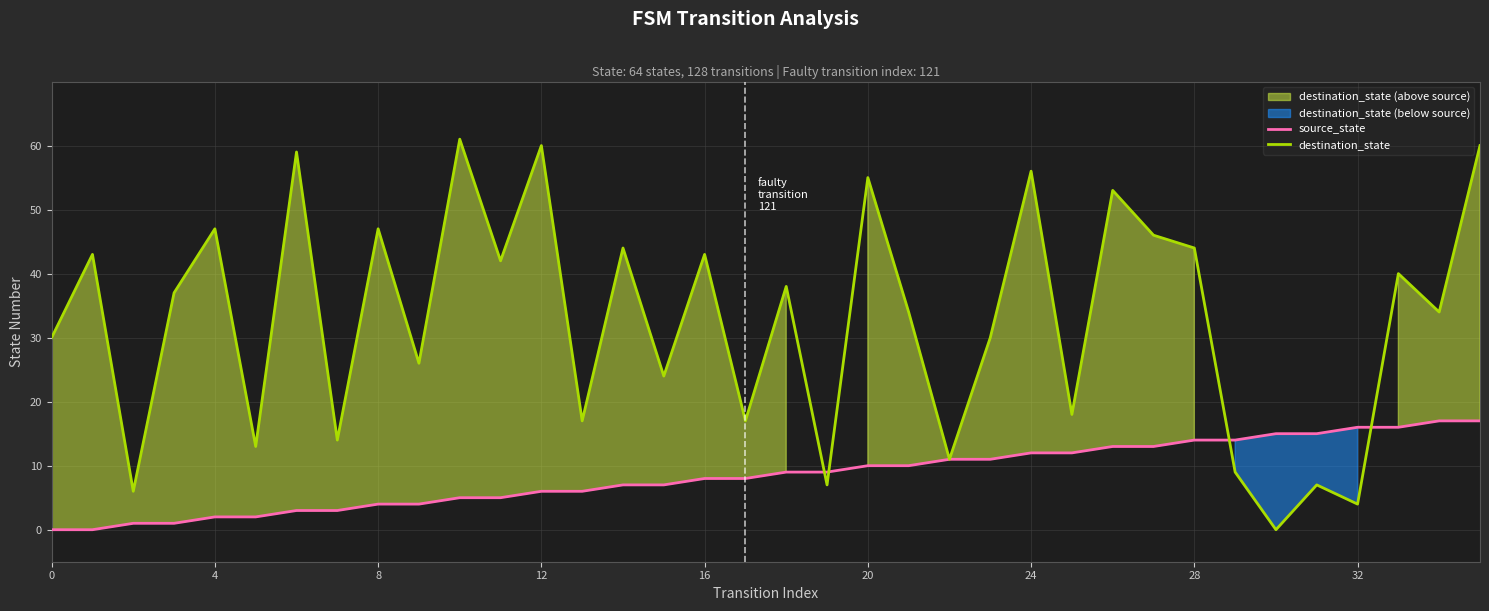

Is it true that source_state equals 2 at 24?

False